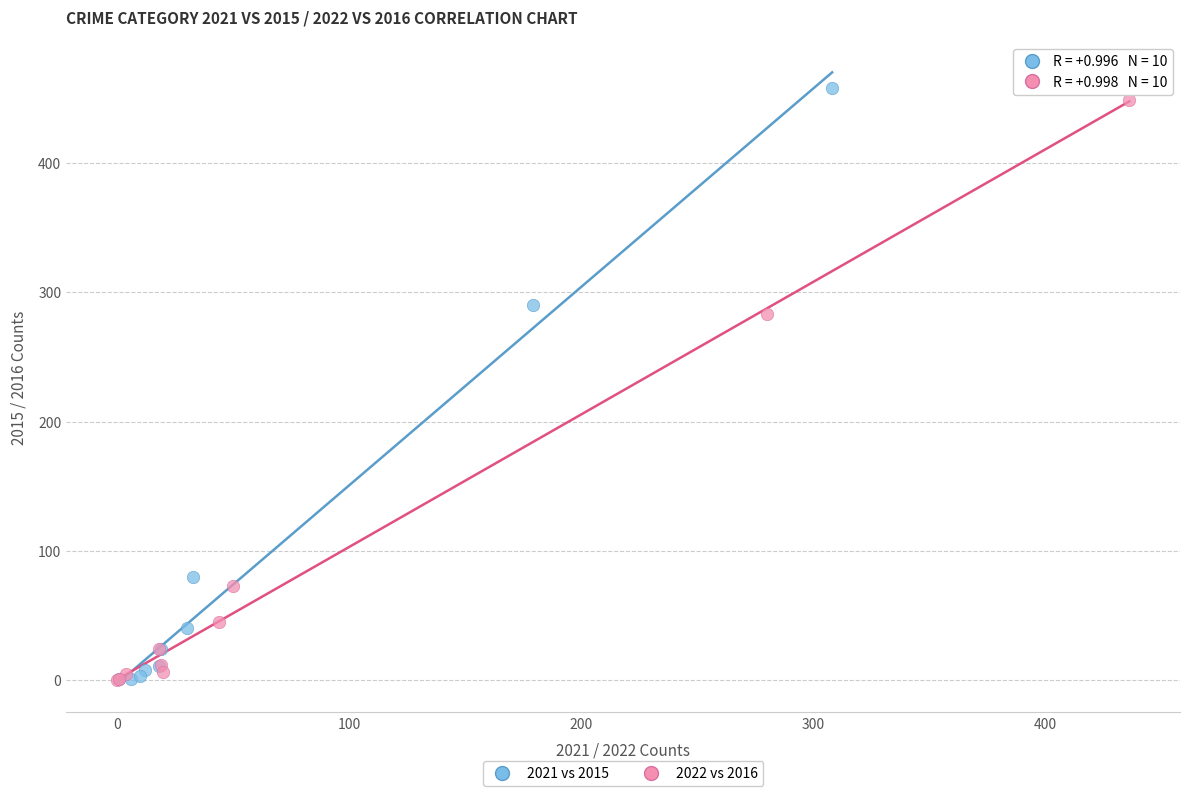

Which series has the largest Y range (max minus min)?

2021 vs 2015